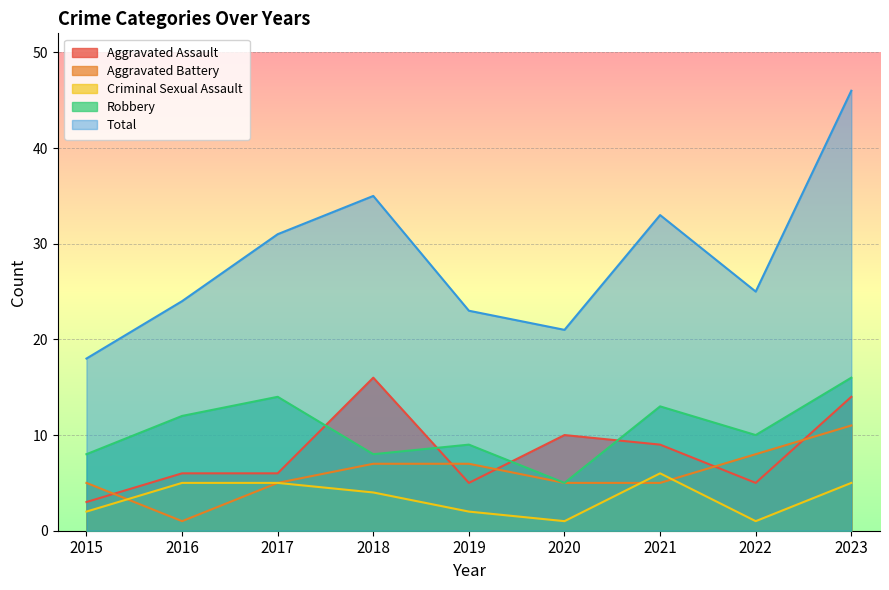

Where is the first local minimum for Criminal Sexual Assault?

2020